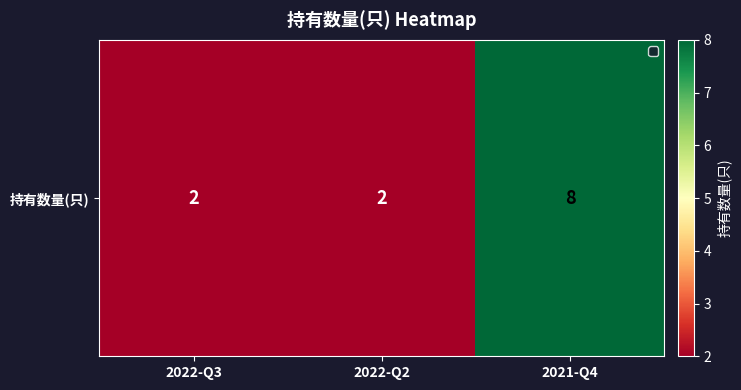

What is the sum of the values at 2022-Q3 and 2022-Q2?

4